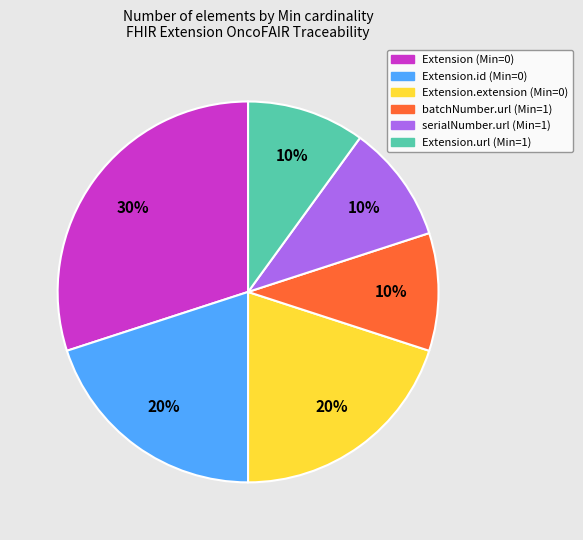

Is there a majority slice in this chart?

No